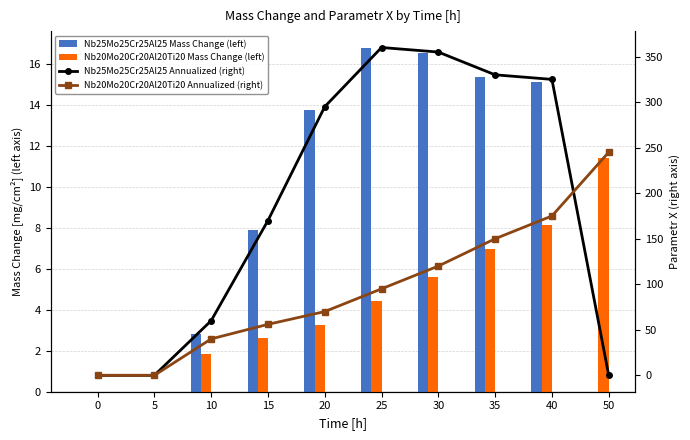

True or false: Nb20Mo20Cr20Al20Ti20 Mass Change (left) has a value of 5.6 at 30.

True